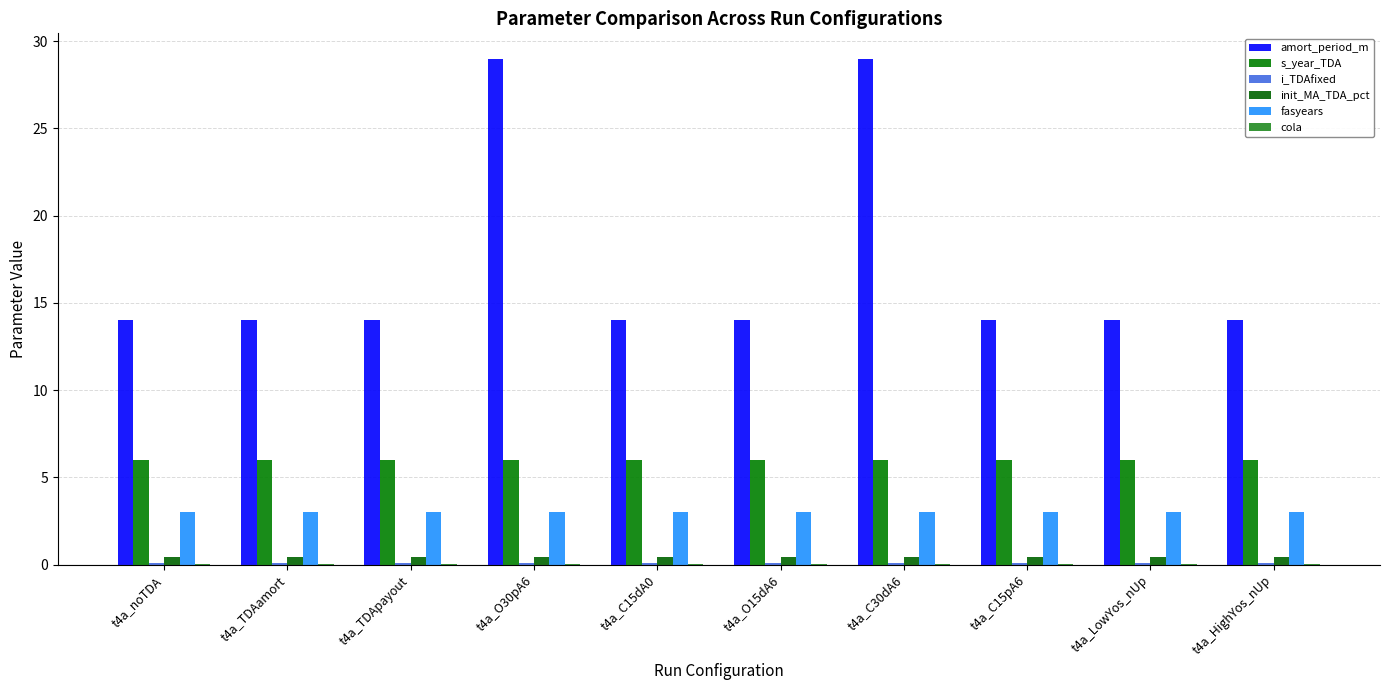

Which has a higher value, t4a_noTDA or t4a_C15dA0?

t4a_noTDA